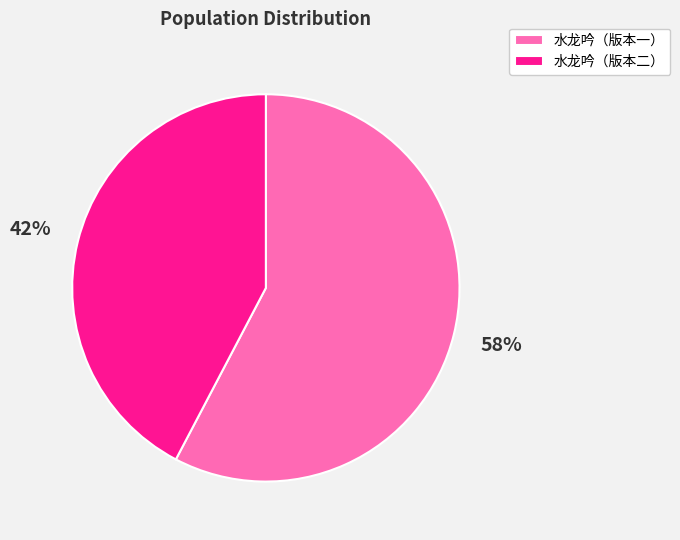

To the nearest percent, what is the average slice percentage?

50%